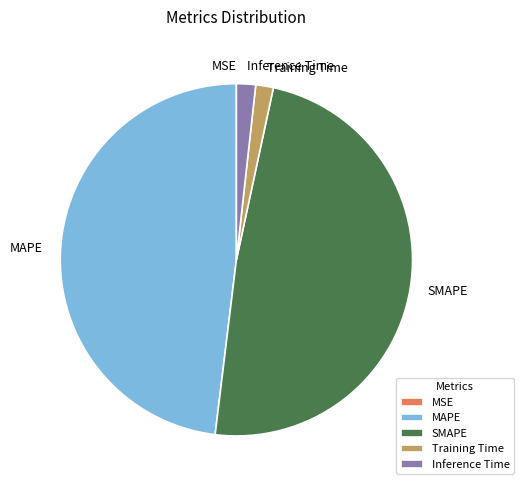

True or false: MAPE accounts for 41% of the total.

False